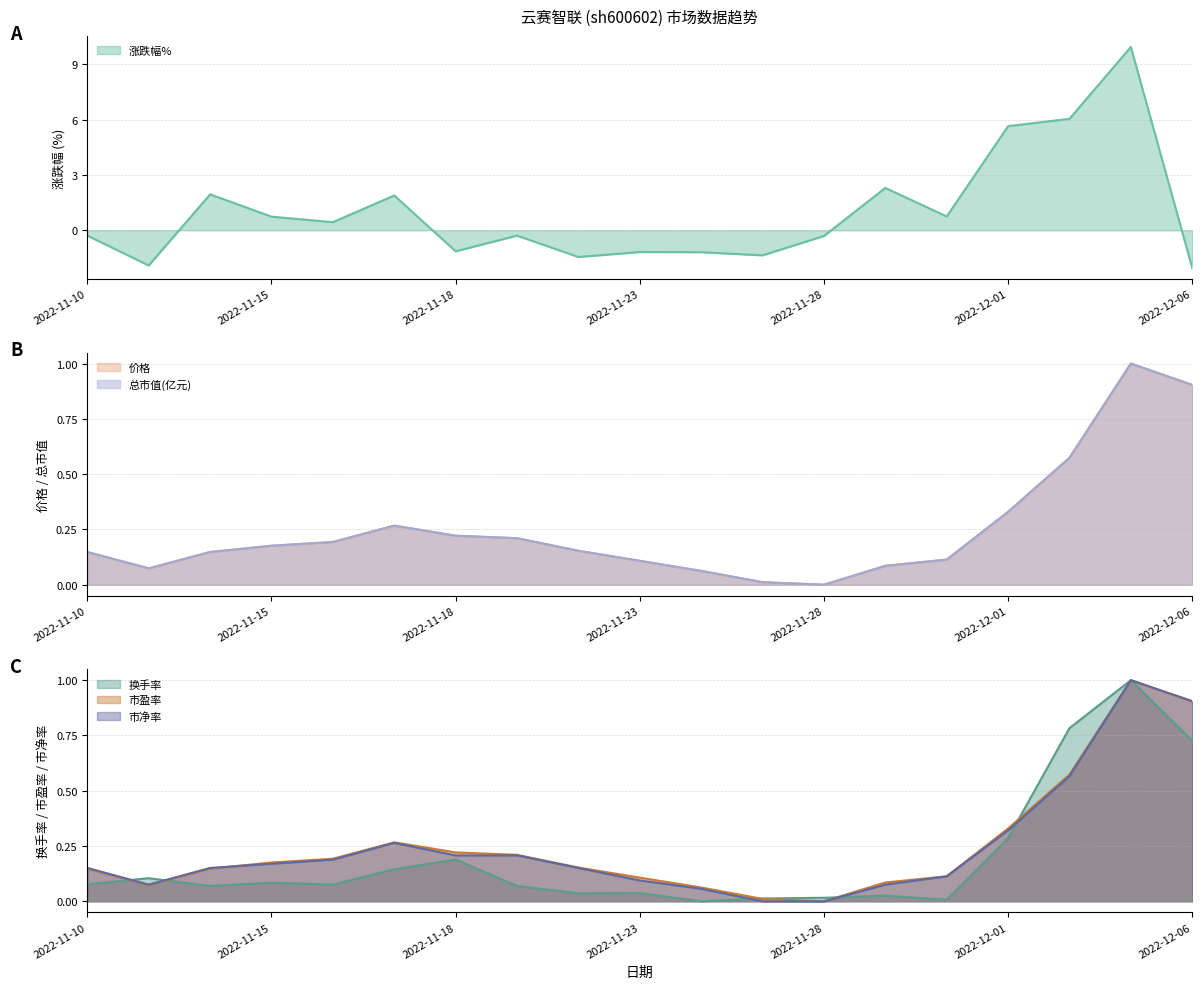

Reading right to left, transcribe all the data shown in this chart.

涨跌幅%: 2022-12-06=-2.0	2022-12-05=9.9	2022-12-02=6.0	2022-12-01=5.7	2022-11-30=0.8	2022-11-29=2.3	2022-11-28=-0.3	2022-11-25=-1.4	2022-11-24=-1.2	2022-11-23=-1.2	2022-11-22=-1.4	2022-11-21=-0.3	2022-11-18=-1.1	2022-11-17=1.9	2022-11-16=0.4	2022-11-15=0.7	2022-11-14=1.9	2022-11-11=-1.9	2022-11-10=-0.3
价格: 2022-12-06=0.9	2022-12-05=1.0	2022-12-02=0.6	2022-12-01=0.3	2022-11-30=0.1	2022-11-29=0.1	2022-11-28=0.0	2022-11-25=0.0	2022-11-24=0.1	2022-11-23=0.1	2022-11-22=0.2	2022-11-21=0.2	2022-11-18=0.2	2022-11-17=0.3	2022-11-16=0.2	2022-11-15=0.2	2022-11-14=0.1	2022-11-11=0.1	2022-11-10=0.1
总市值(亿元): 2022-12-06=0.9	2022-12-05=1.0	2022-12-02=0.6	2022-12-01=0.3	2022-11-30=0.1	2022-11-29=0.1	2022-11-28=0.0	2022-11-25=0.0	2022-11-24=0.1	2022-11-23=0.1	2022-11-22=0.2	2022-11-21=0.2	2022-11-18=0.2	2022-11-17=0.3	2022-11-16=0.2	2022-11-15=0.2	2022-11-14=0.1	2022-11-11=0.1	2022-11-10=0.1
换手率: 2022-12-06=0.7	2022-12-05=1.0	2022-12-02=0.8	2022-12-01=0.3	2022-11-30=0.0	2022-11-29=0.0	2022-11-28=0.0	2022-11-25=0.0	2022-11-24=0.0	2022-11-23=0.0	2022-11-22=0.0	2022-11-21=0.1	2022-11-18=0.2	2022-11-17=0.1	2022-11-16=0.1	2022-11-15=0.1	2022-11-14=0.1	2022-11-11=0.1	2022-11-10=0.1
市盈率: 2022-12-06=0.9	2022-12-05=1.0	2022-12-02=0.6	2022-12-01=0.3	2022-11-30=0.1	2022-11-29=0.1	2022-11-28=0.0	2022-11-25=0.0	2022-11-24=0.1	2022-11-23=0.1	2022-11-22=0.2	2022-11-21=0.2	2022-11-18=0.2	2022-11-17=0.3	2022-11-16=0.2	2022-11-15=0.2	2022-11-14=0.1	2022-11-11=0.1	2022-11-10=0.1
市净率: 2022-12-06=0.9	2022-12-05=1.0	2022-12-02=0.6	2022-12-01=0.3	2022-11-30=0.1	2022-11-29=0.1	2022-11-28=0.0	2022-11-25=0.0	2022-11-24=0.1	2022-11-23=0.1	2022-11-22=0.2	2022-11-21=0.2	2022-11-18=0.2	2022-11-17=0.3	2022-11-16=0.2	2022-11-15=0.2	2022-11-14=0.2	2022-11-11=0.1	2022-11-10=0.2